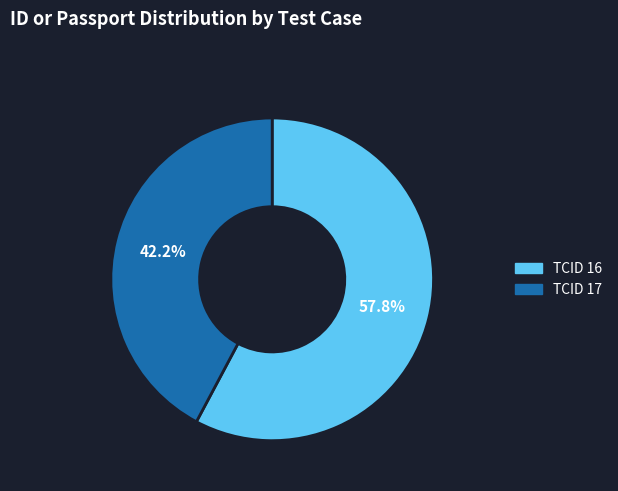

Is there a majority slice in this chart?

Yes